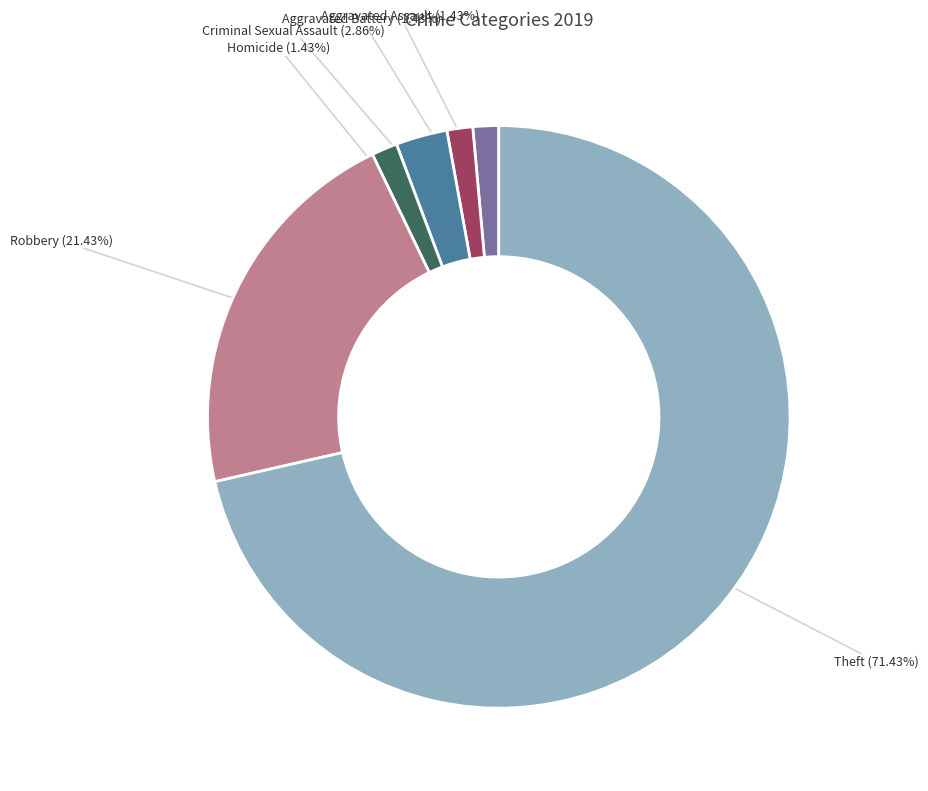

To the nearest percent, what percentage of the pie is Aggravated Battery?

1%